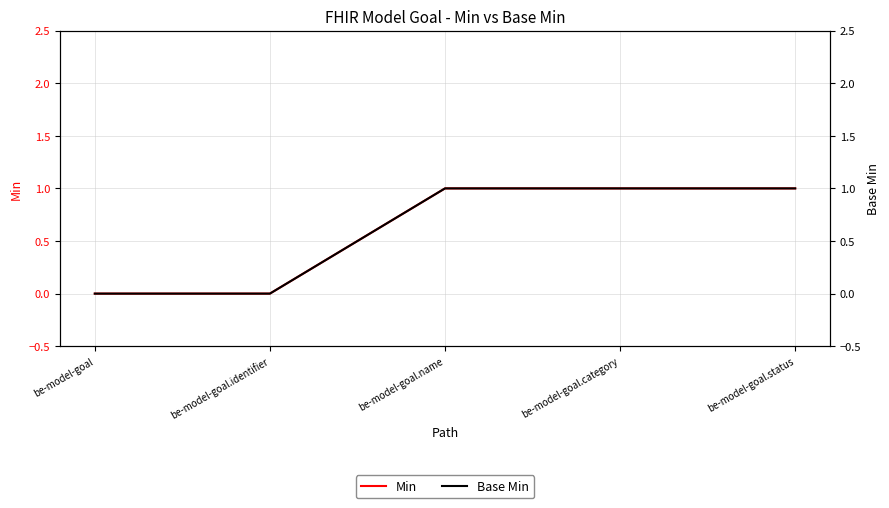

How many data points does each series have?

5